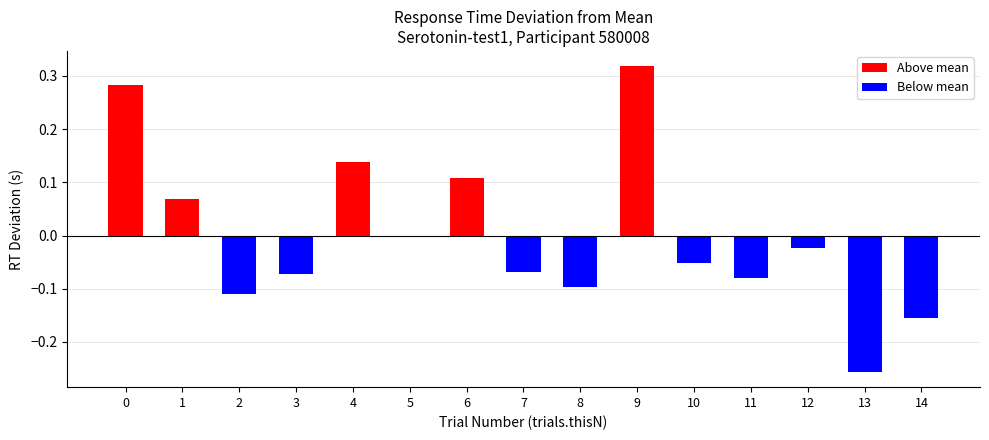

What is the lowest value of the Below mean series?

-0.3